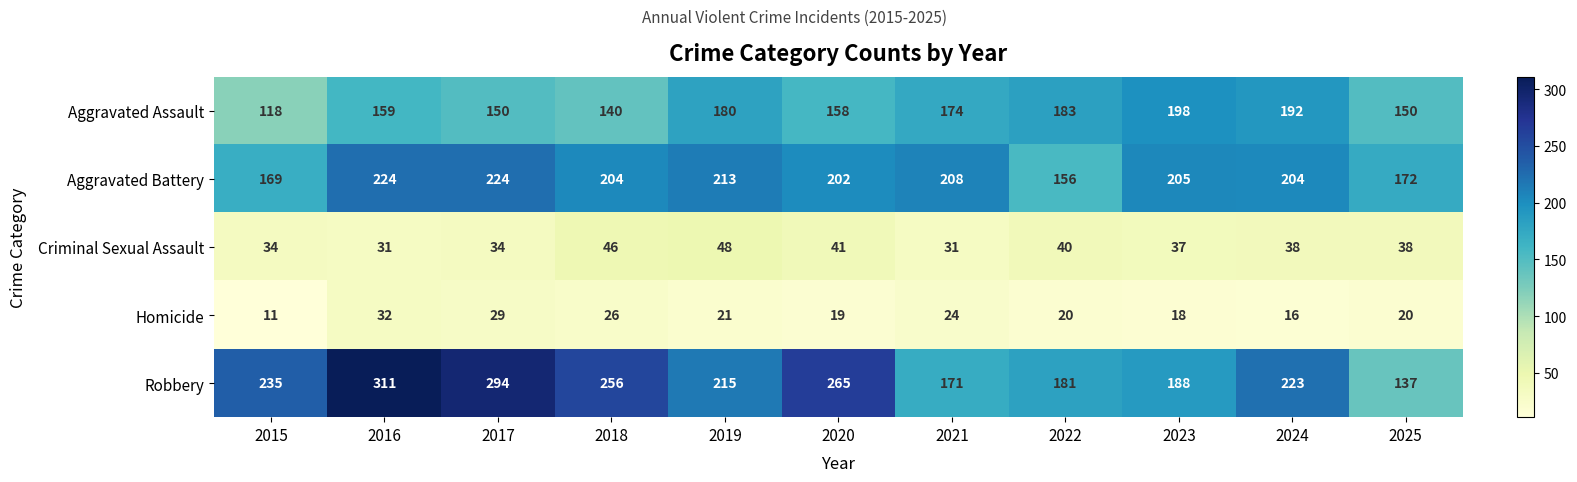

Which category has the highest value across all series?

2016